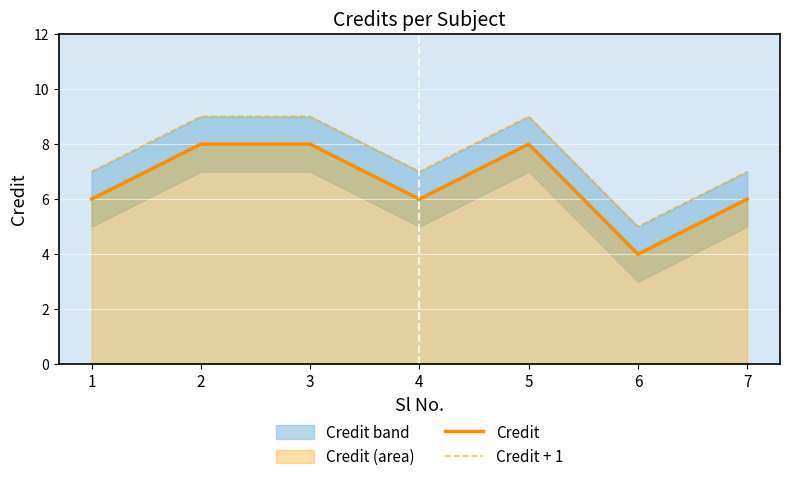

What is the value of the Credit point at the 7th from the left?

6